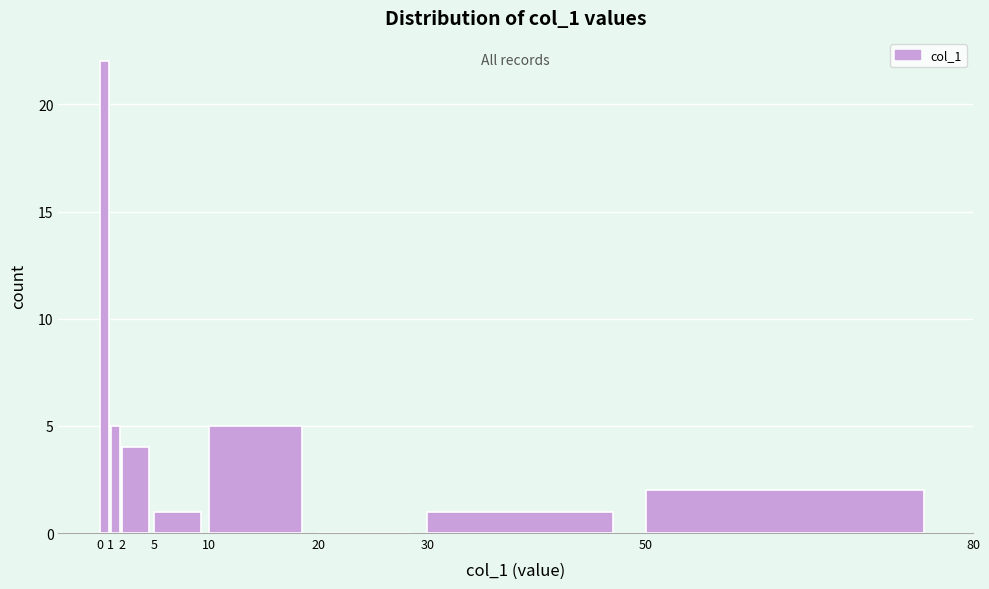

Reading left to right, list every bar in this chart as the range it spans on the x-axis followed by its height. The values are not printed on the chart, so give them approximately, as read against the axis.

0 to 1: 22
1 to 2: 5
2 to 5: 4
5 to 10: 1
10 to 20: 5
20 to 30: 0
30 to 50: 1
50 to 80: 2